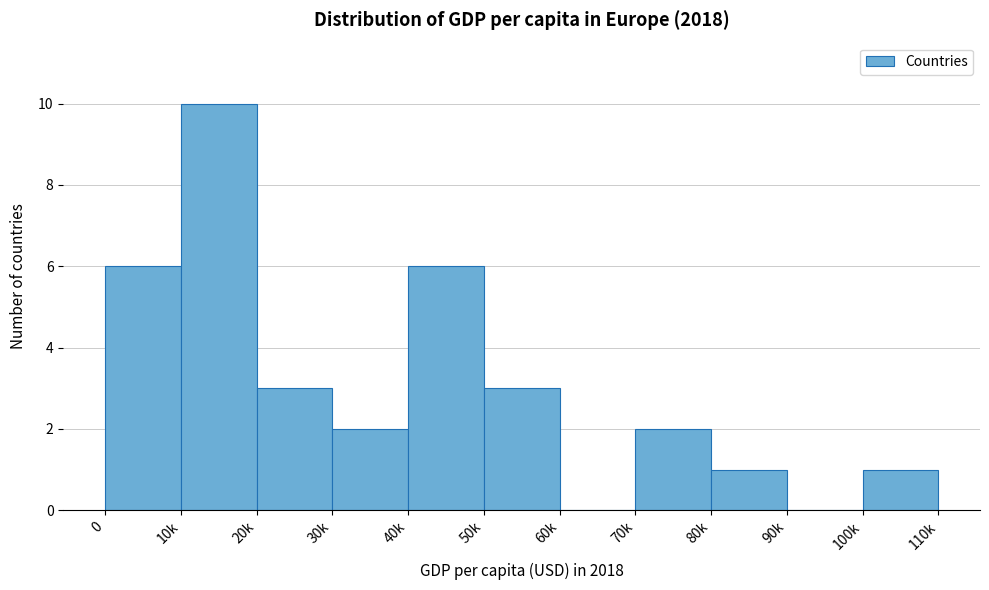

Reading left to right, list all the values displayed in this chart.

0=6	10k=10	20k=3	30k=2	40k=6	50k=3	60k=0	70k=2	80k=1	90k=0	100k=1